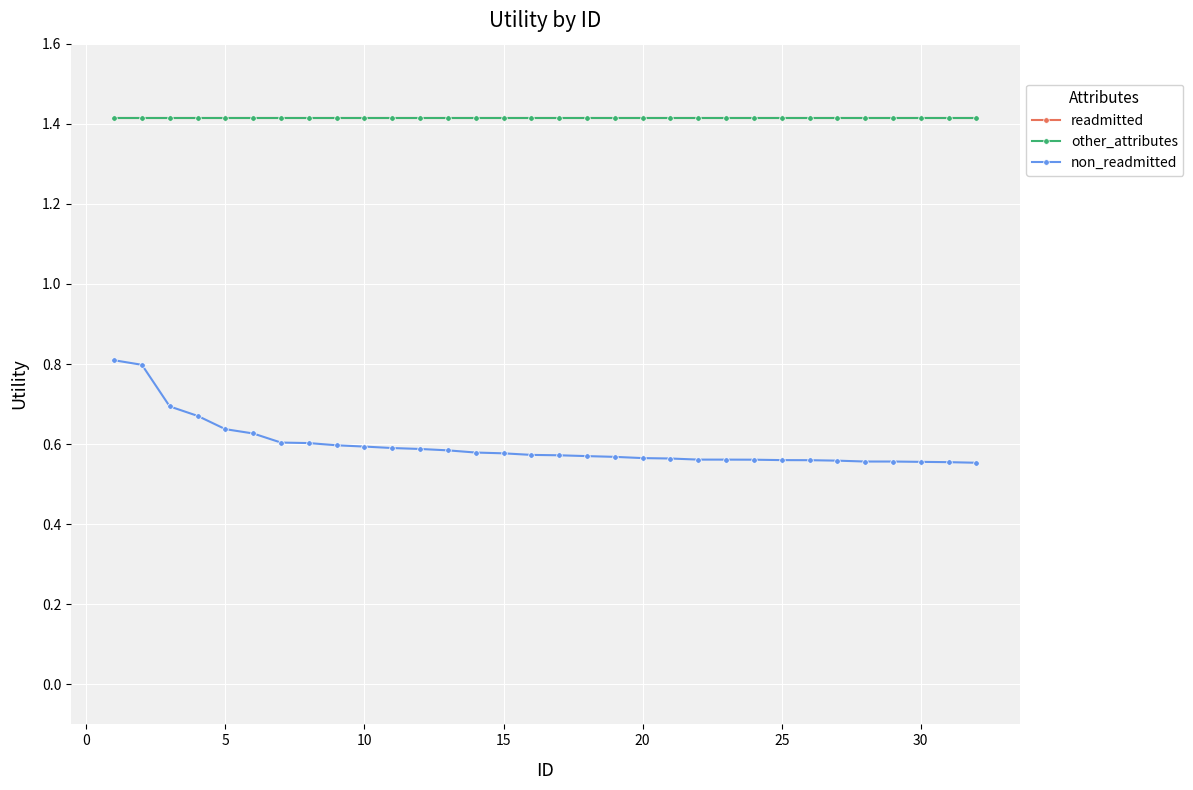

True or false: non_readmitted and readmitted intersect in this chart.

False